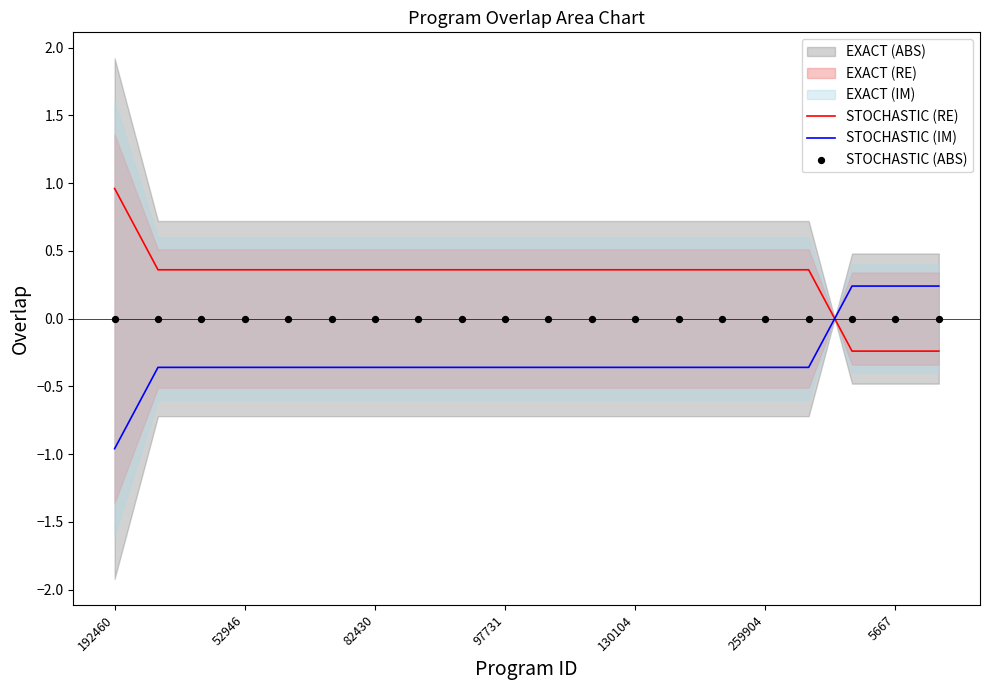

Which series ends up on top after the final intersection of STOCHASTIC (IM) and STOCHASTIC (RE)?

STOCHASTIC (IM)